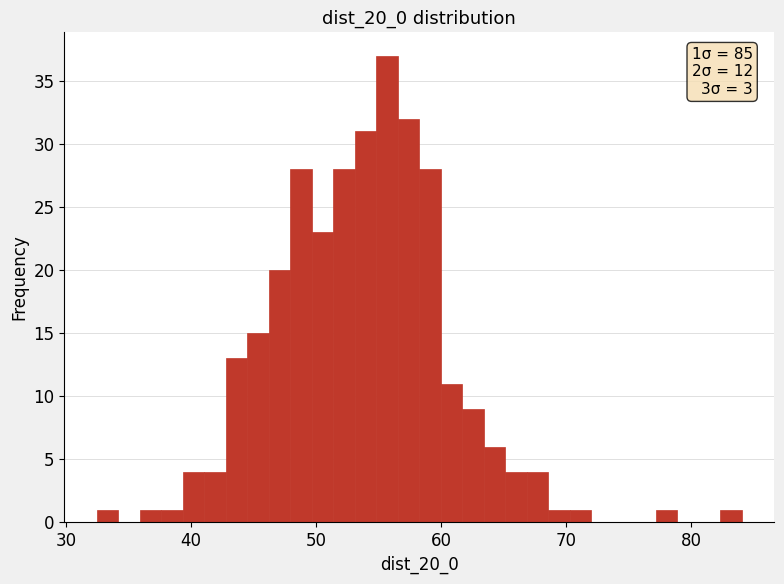

Read against the x-axis, roughly where is the centre of the tallest bar?

56